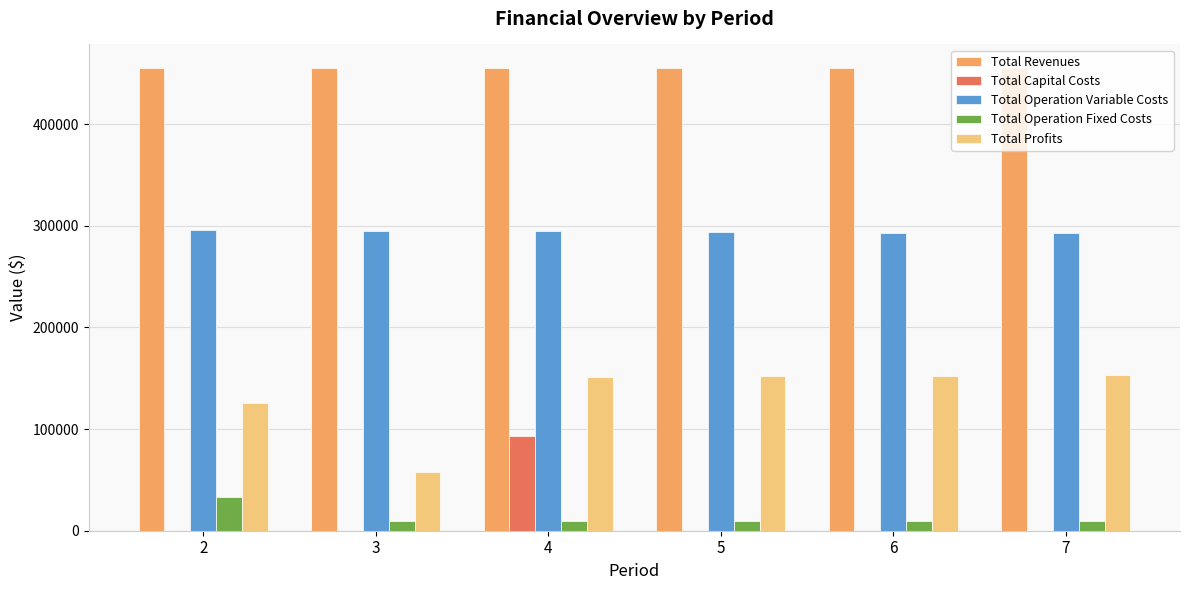

What is the maximum value shown in the chart?

455612.7